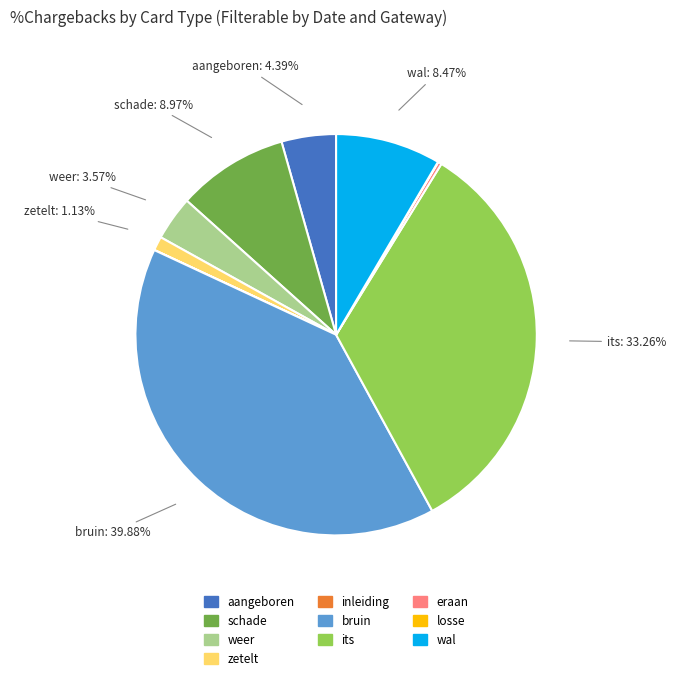

Between weer and its, which is larger?

its